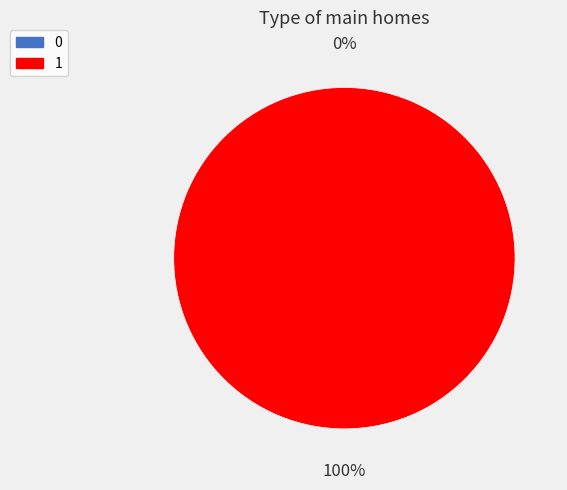

Count the number of slices in the pie.

2